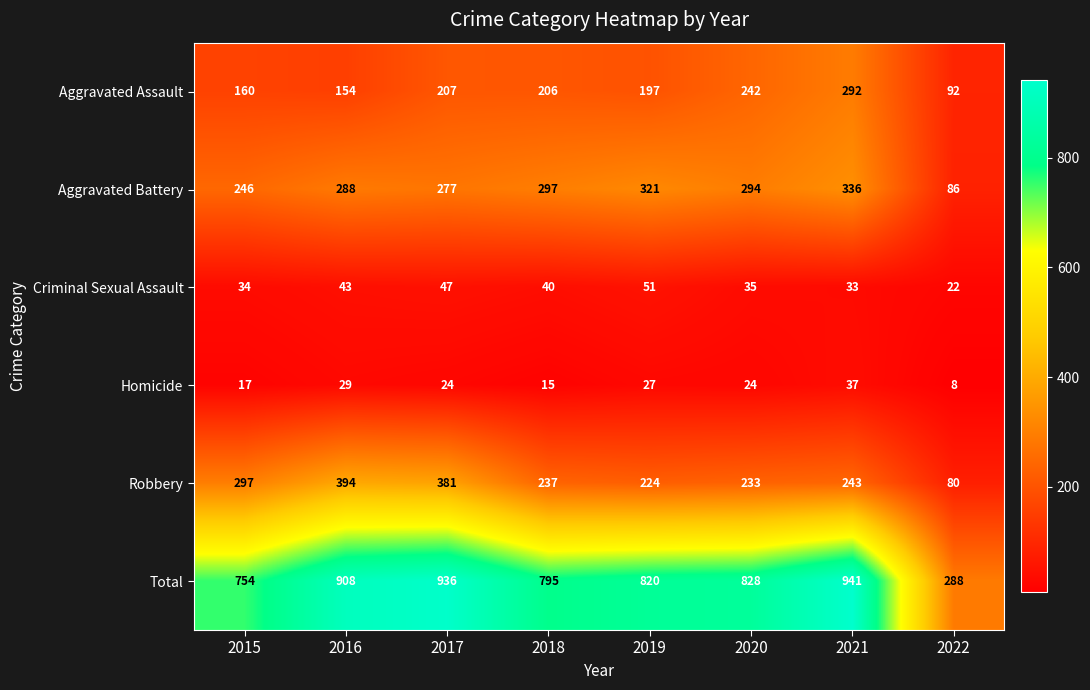

At 2021, list the series in order from smallest to largest.

Criminal Sexual Assault, Homicide, Robbery, Aggravated Assault, Aggravated Battery, Total